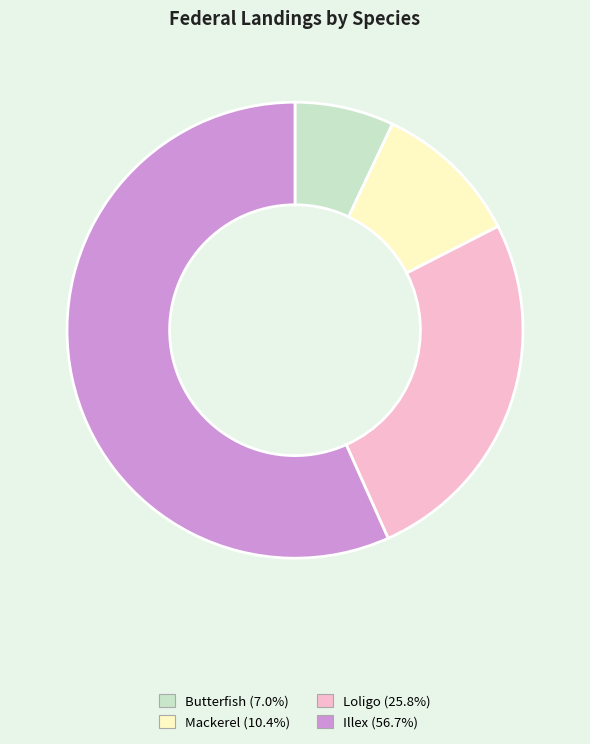

What is the largest slice in the pie chart?

Illex